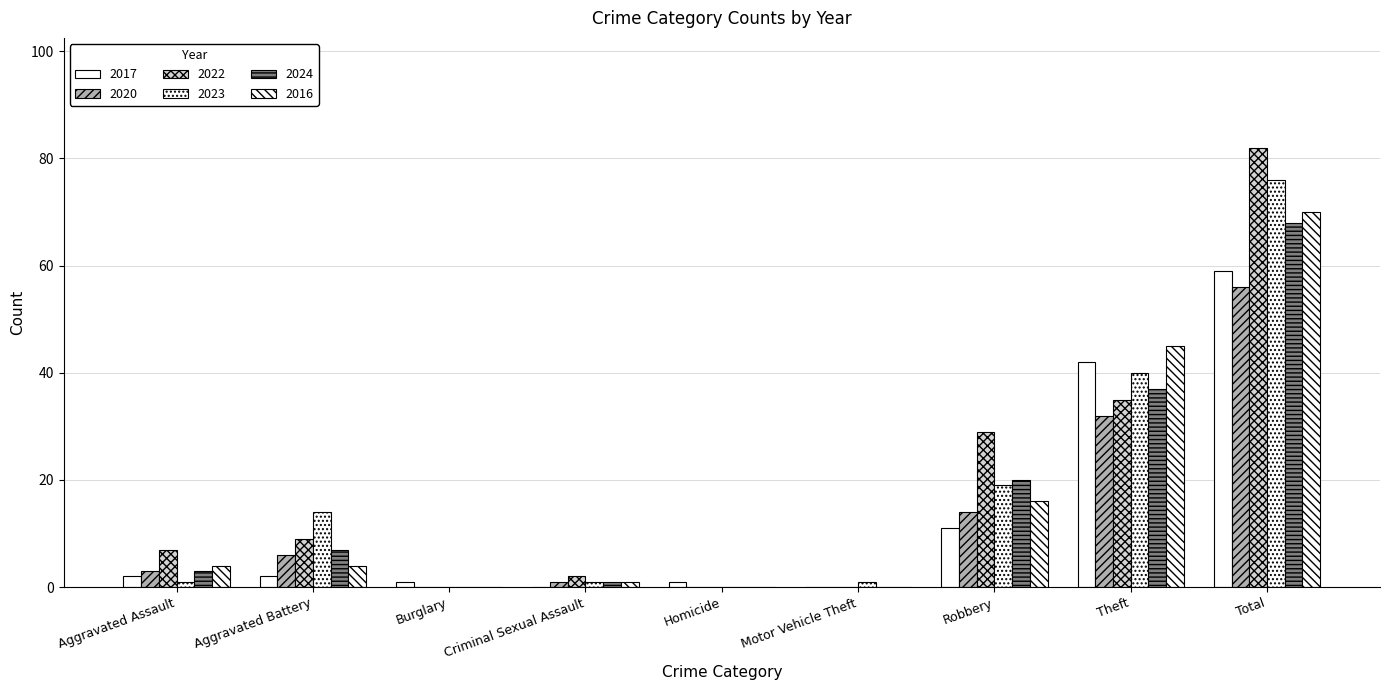

How many series are shown in this chart?

6